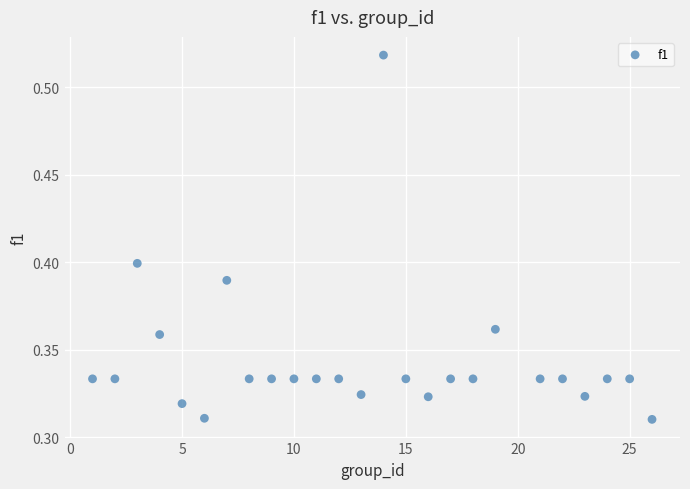

What is the range of X values (max minus min)?

25.0